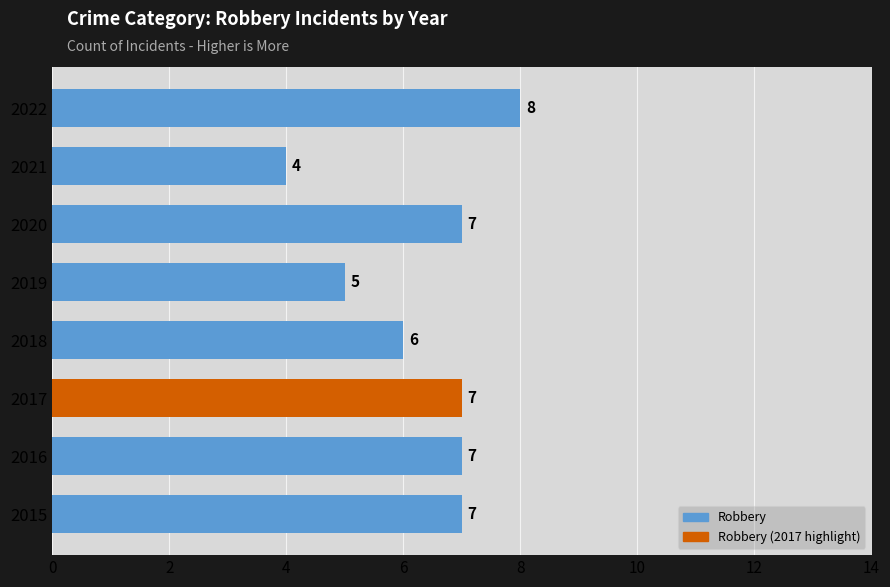

Does the chart contain any negative values?

No